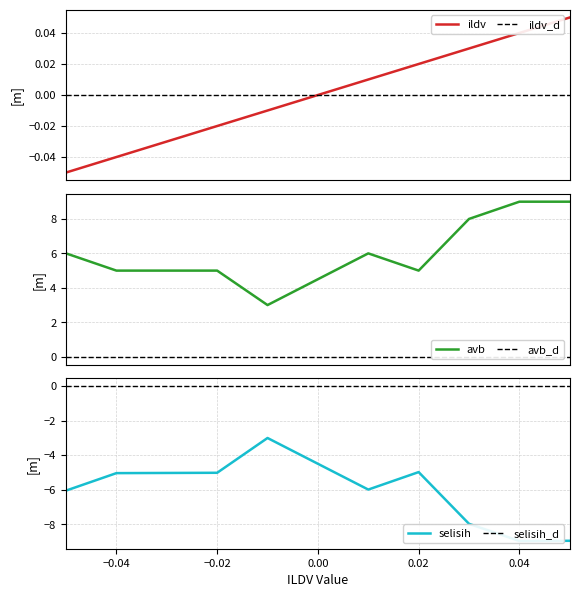

At -0.04, list the series in order from largest to smallest.

avb, ildv, selisih